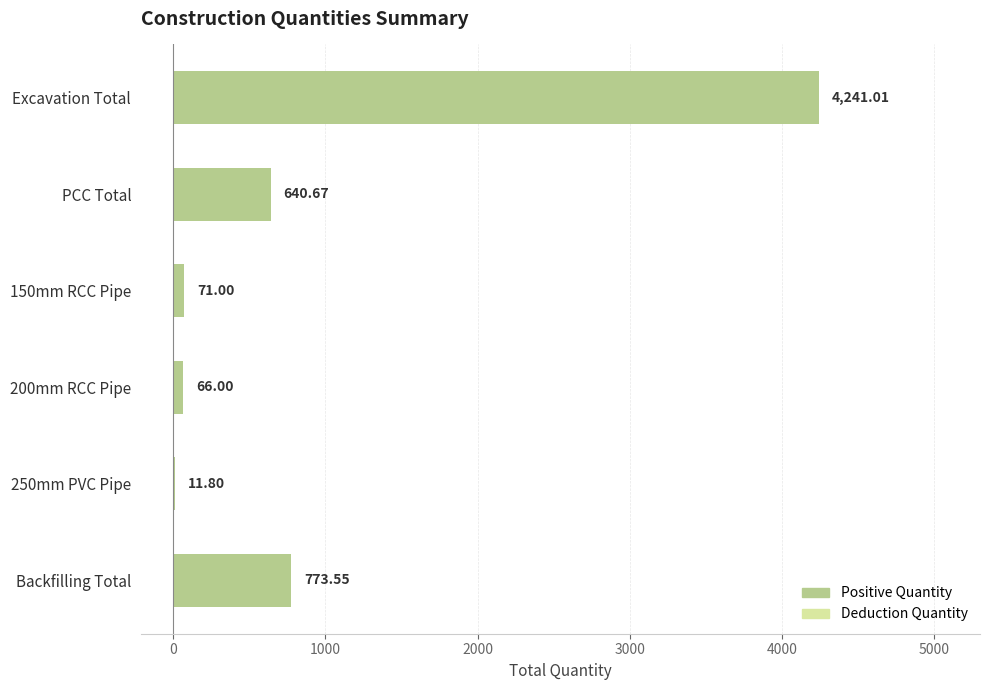

What is the sum of the values at Excavation Total and Backfilling Total?

5014.6